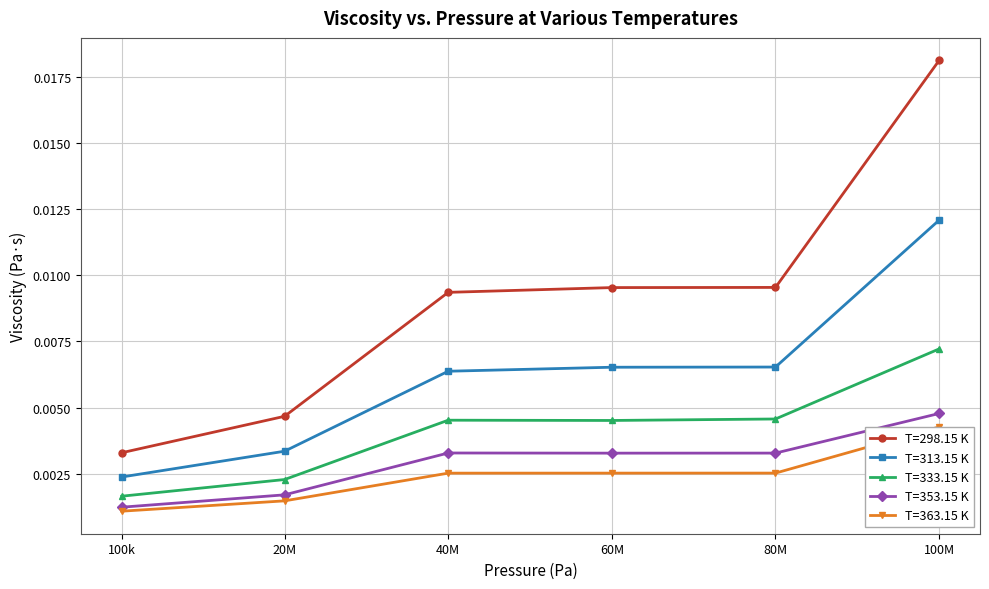

Which series has the largest total across all categories?

T=298.15 K